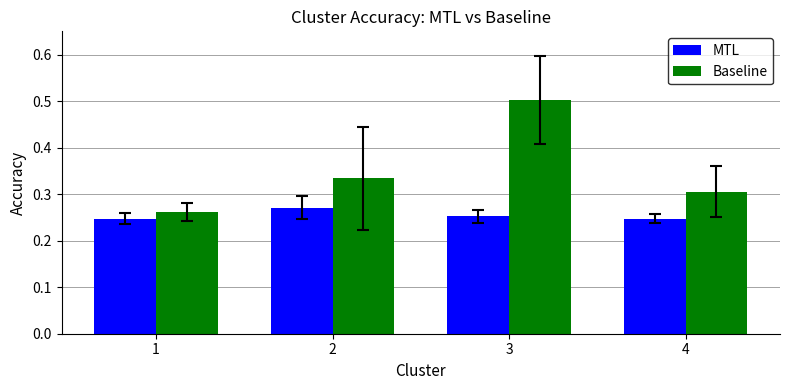

How many MTL values are between 0 and 1?

4